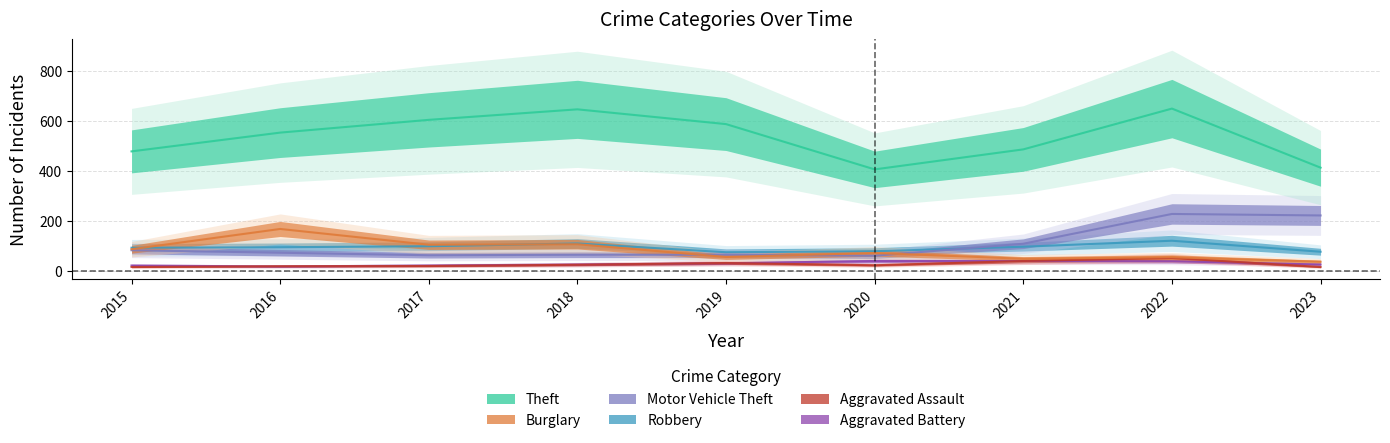

What is the average value of the Theft series?

535